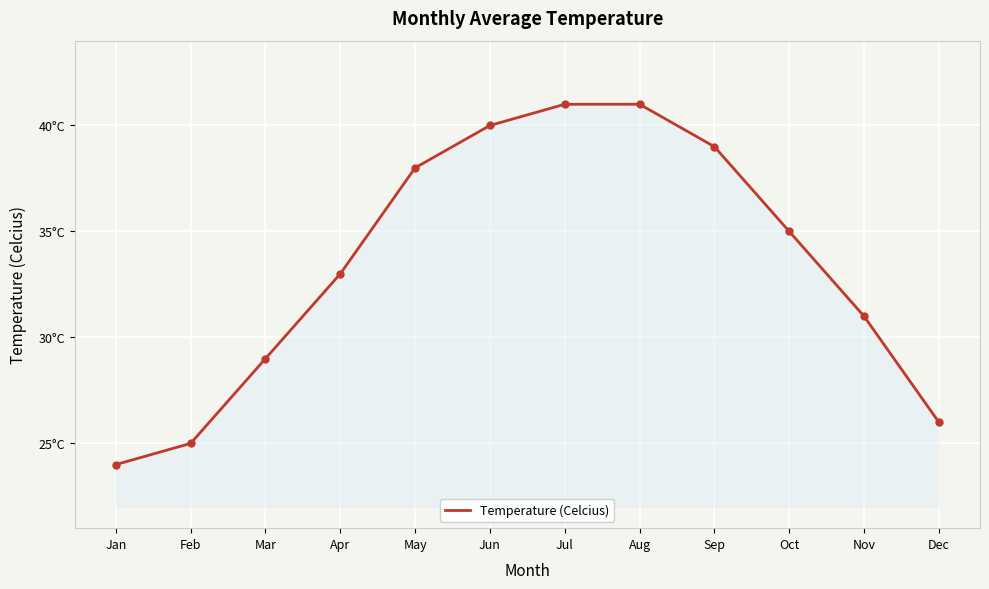

Is this an area chart (filled region under the line)?

Yes